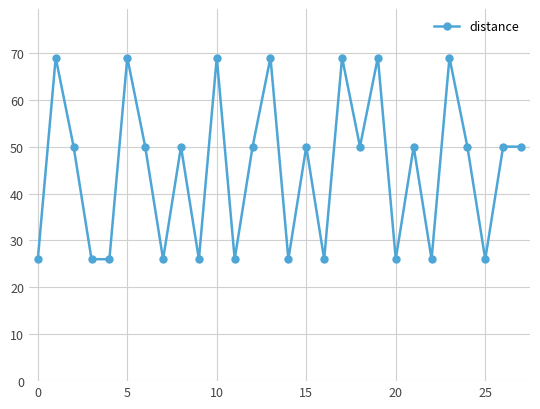

What is the greatest value displayed?

69